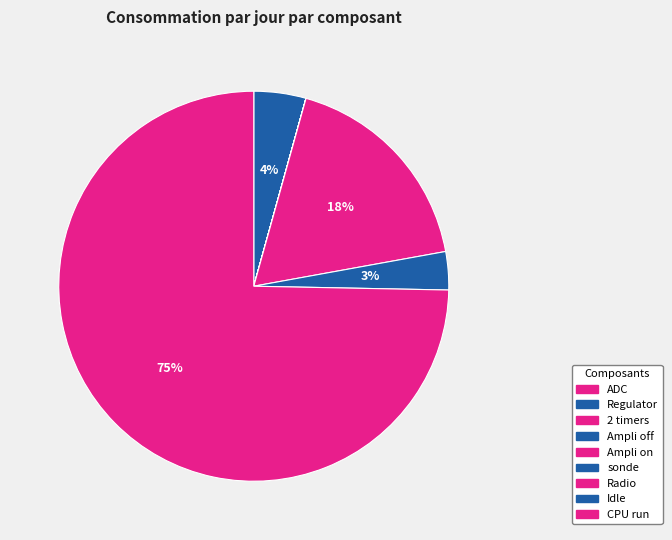

Which slice is the largest?

CPU run